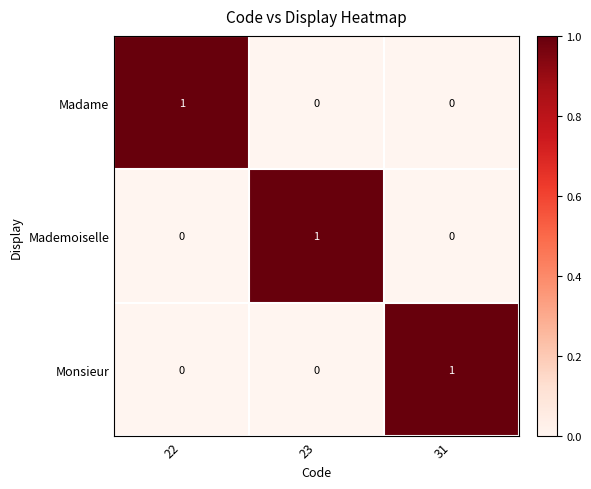

What is the greatest value displayed?

1